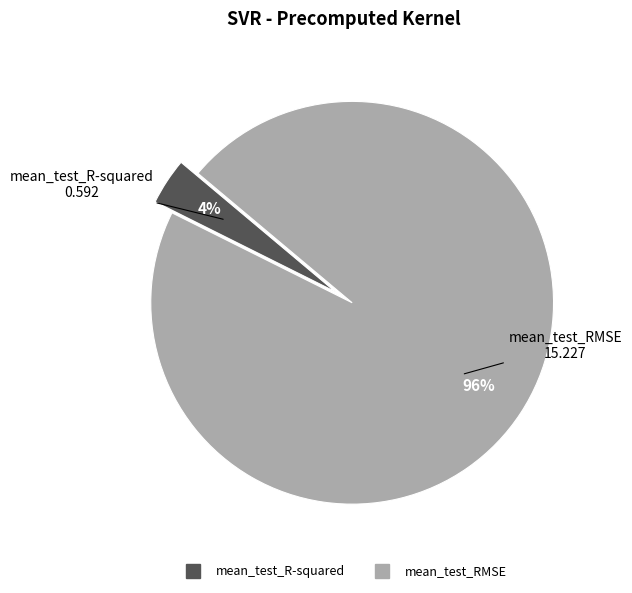

Which slice is the largest?

mean_test_RMSE